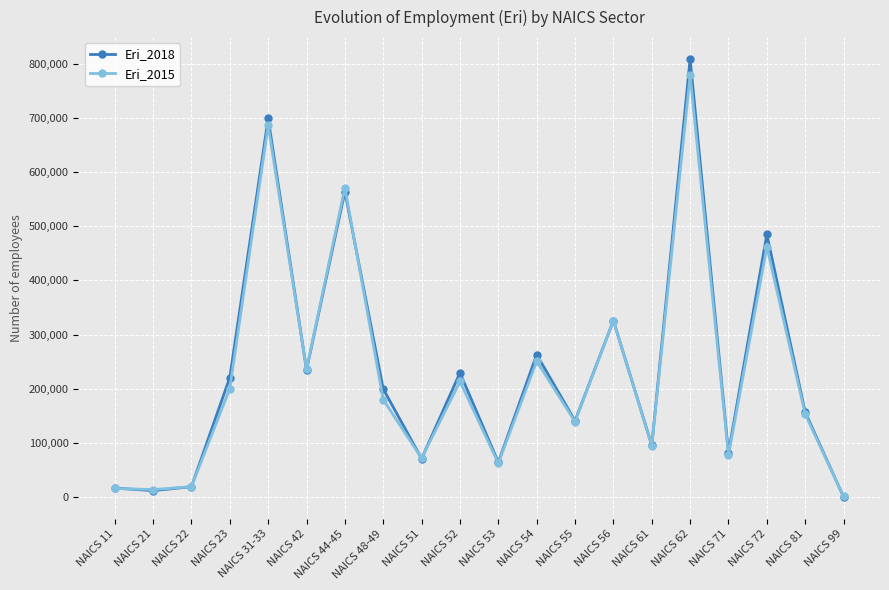

Is the value of Eri_2018 at NAICS 62 greater than the value of Eri_2015 at NAICS 55?

Yes